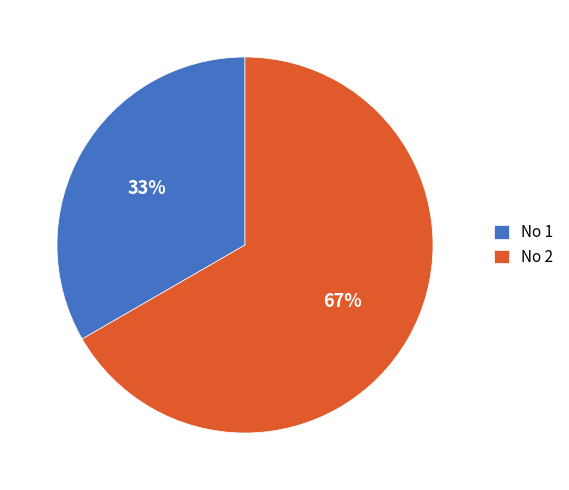

To the nearest percent, what is the combined percentage of No 1 and No 2?

100%